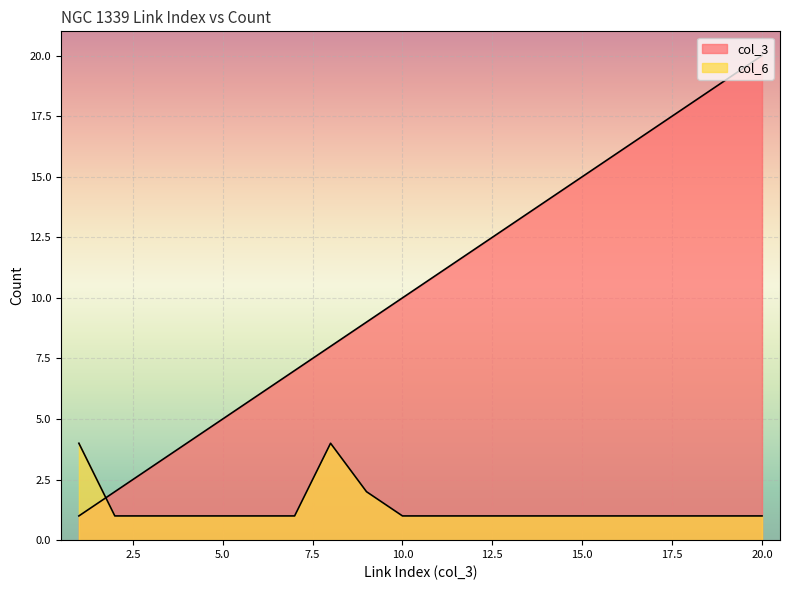

What is the value of the col_6 point at the 3rd from the left?

1